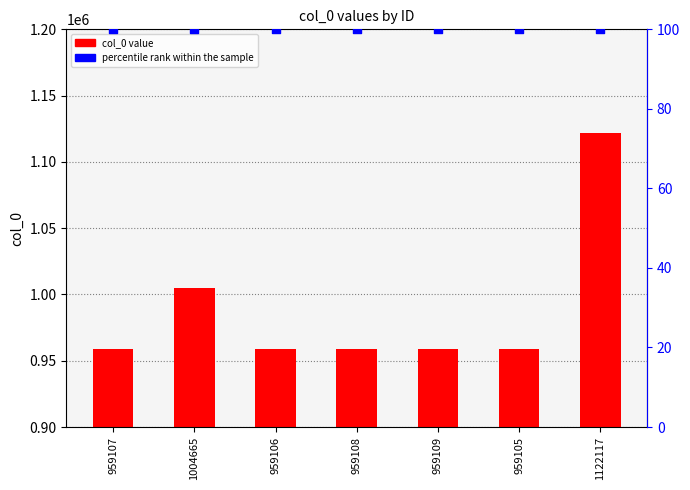

Which series contains the highest Y value?

col_0